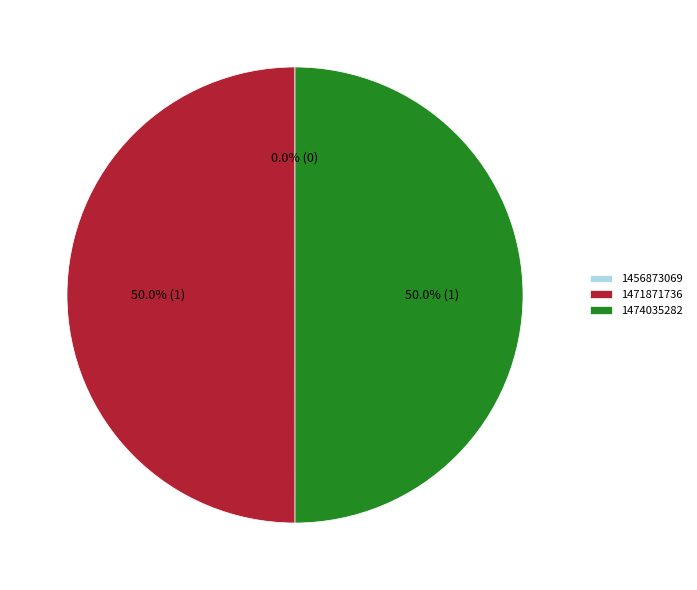

To the nearest percent, what percentage of the pie is 1474035282?

50%